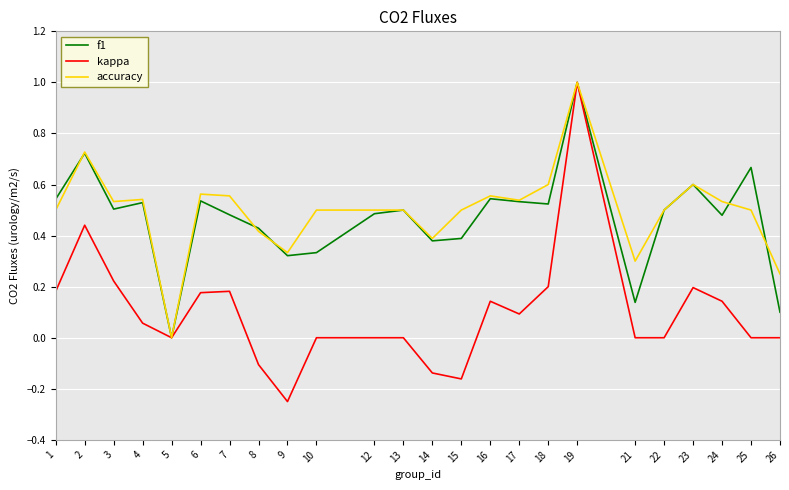

At which category is the sum across all series the highest?

19